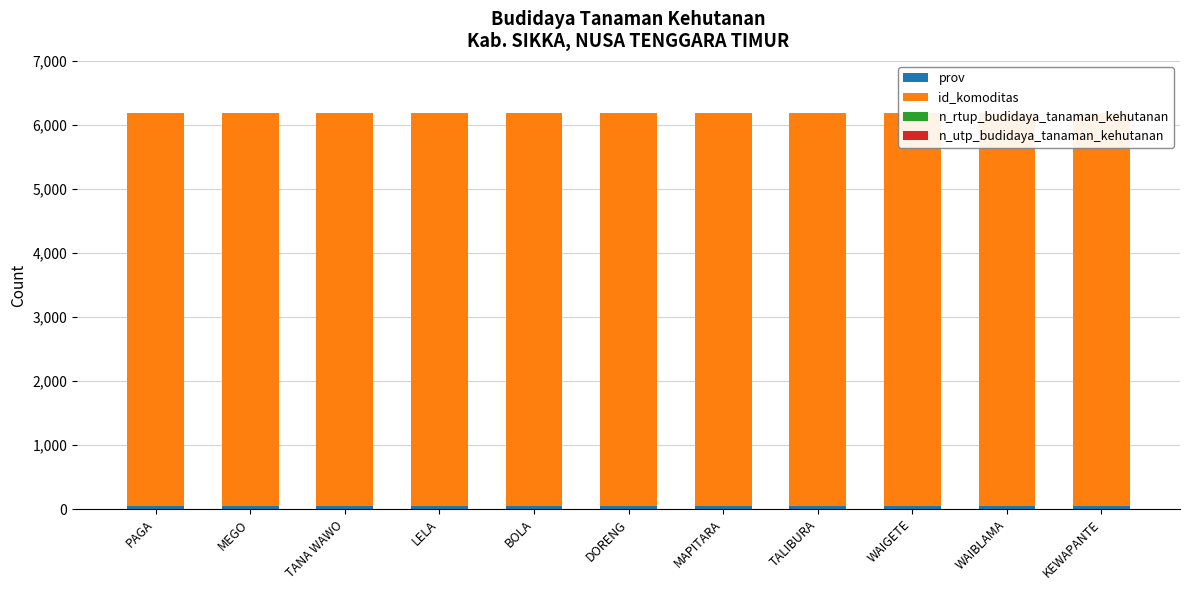

Reading left to right, list all the values displayed in this chart.

prov: PAGA=53	MEGO=53	TANA WAWO=53	LELA=53	BOLA=53	DORENG=53	MAPITARA=53	TALIBURA=53	WAIGETE=53	WAIBLAMA=53	KEWAPANTE=53
id_komoditas: PAGA=6137	MEGO=6137	TANA WAWO=6137	LELA=6137	BOLA=6137	DORENG=6137	MAPITARA=6137	TALIBURA=6137	WAIGETE=6137	WAIBLAMA=6137	KEWAPANTE=6137
n_rtup_budidaya_tanaman_kehutanan: PAGA=0	MEGO=0	TANA WAWO=0	LELA=0	BOLA=0	DORENG=0	MAPITARA=0	TALIBURA=0	WAIGETE=0	WAIBLAMA=0	KEWAPANTE=0
n_utp_budidaya_tanaman_kehutanan: PAGA=0	MEGO=0	TANA WAWO=0	LELA=0	BOLA=0	DORENG=0	MAPITARA=0	TALIBURA=0	WAIGETE=0	WAIBLAMA=0	KEWAPANTE=0